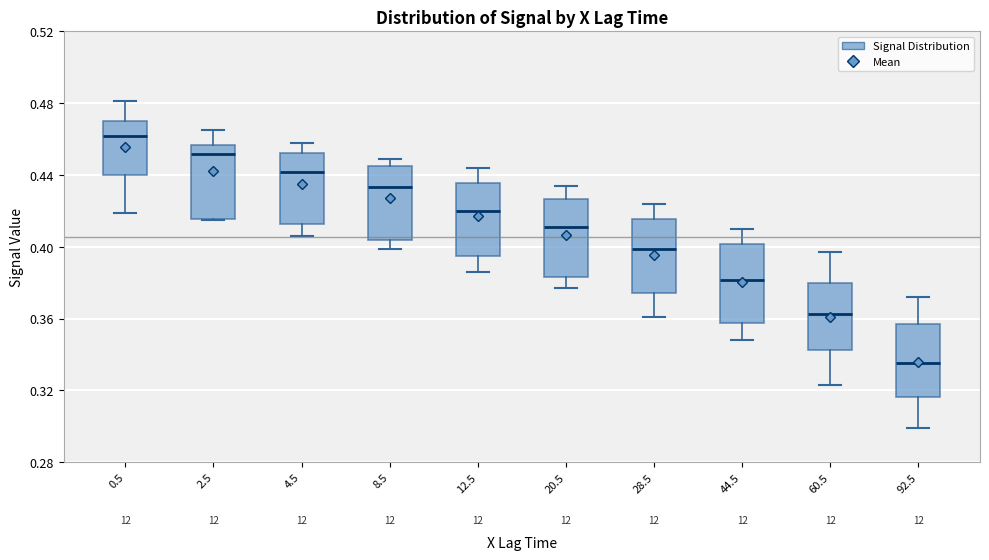

Reading left to right, read every box against the y-axis: the position of its median line, the range the box covers, and the ends of its whiskers. The values are not printed on the chart, so give them approximately, as read against the axis.

0.5: median 0.460, box 0.440 to 0.470, whiskers 0.420 to 0.480
2.5: median 0.450, box 0.415 to 0.455, whiskers 0.415 to 0.465
4.5: median 0.440, box 0.415 to 0.455, whiskers 0.405 to 0.460
8.5: median 0.435, box 0.405 to 0.445, whiskers 0.400 to 0.450
12.5: median 0.420, box 0.395 to 0.435, whiskers 0.385 to 0.445
20.5: median 0.410, box 0.385 to 0.425, whiskers 0.375 to 0.435
28.5: median 0.400, box 0.375 to 0.415, whiskers 0.360 to 0.425
44.5: median 0.380, box 0.360 to 0.400, whiskers 0.350 to 0.410
60.5: median 0.365, box 0.340 to 0.380, whiskers 0.325 to 0.395
92.5: median 0.335, box 0.315 to 0.355, whiskers 0.300 to 0.370